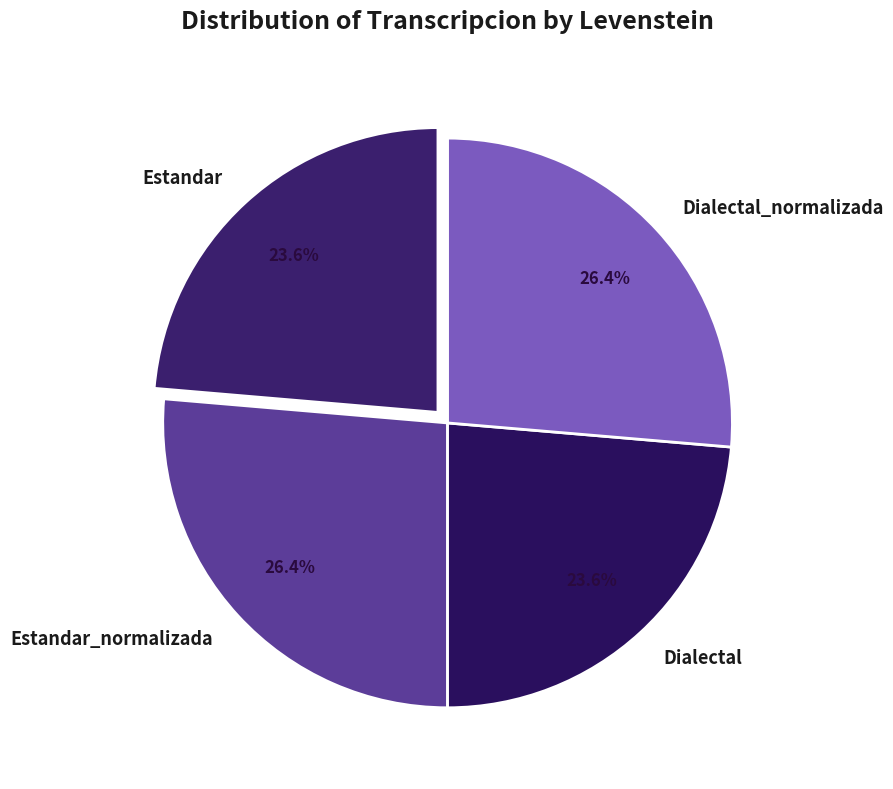

To the nearest percent, what portion does Estandar represent?

24%